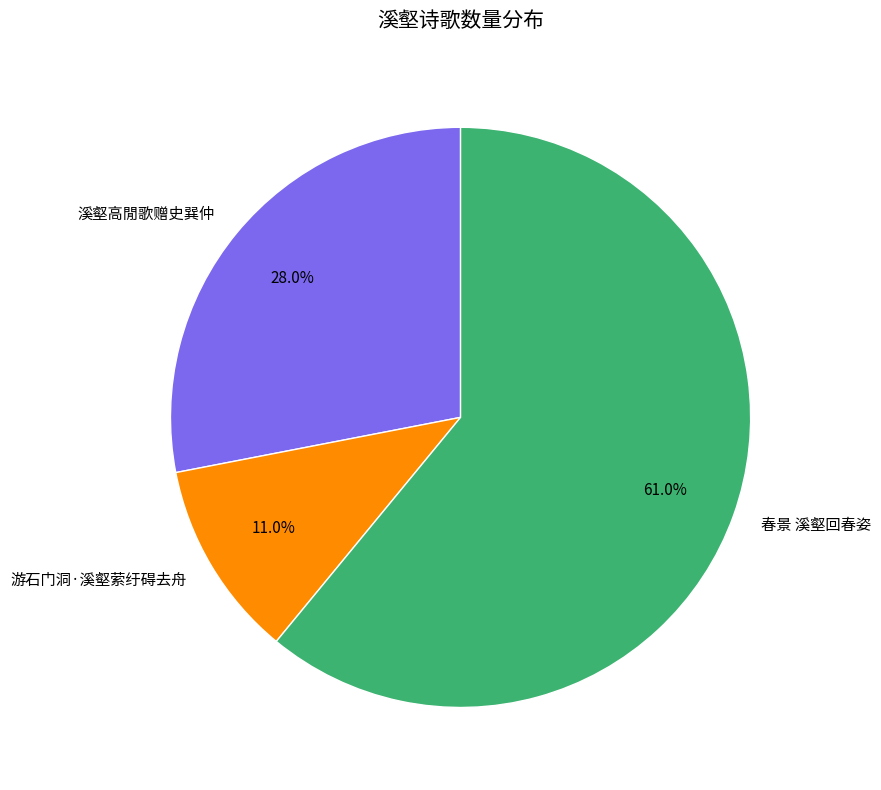

Which has a higher value, 春景 溪壑回春姿 or 游石门洞·溪壑萦纡碍去舟?

春景 溪壑回春姿